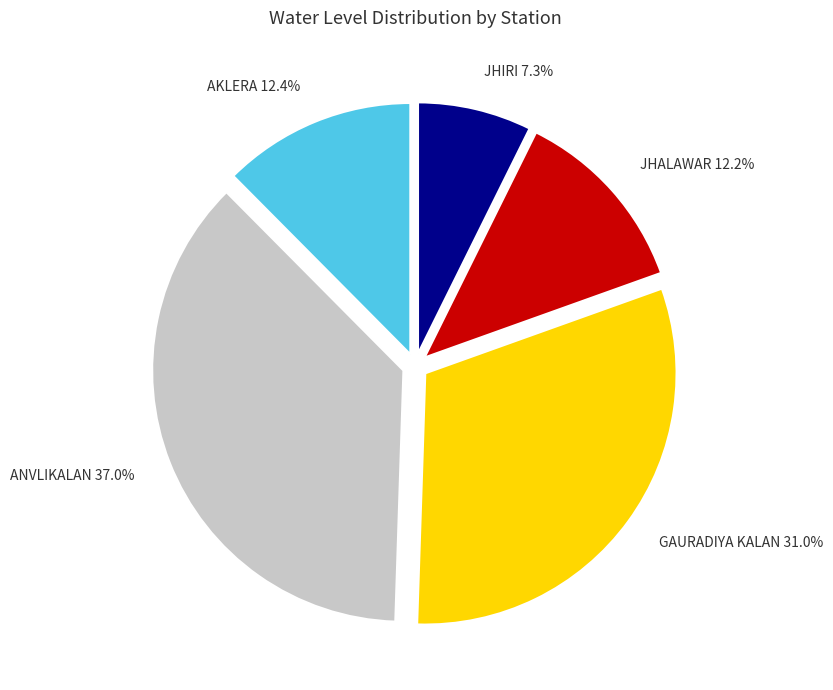

Does any single category account for the majority?

No